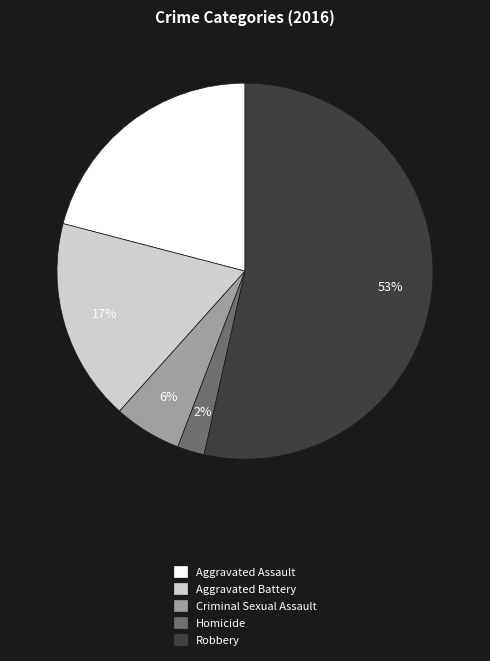

Combined, do Homicide and Aggravated Assault account for over 50%?

No